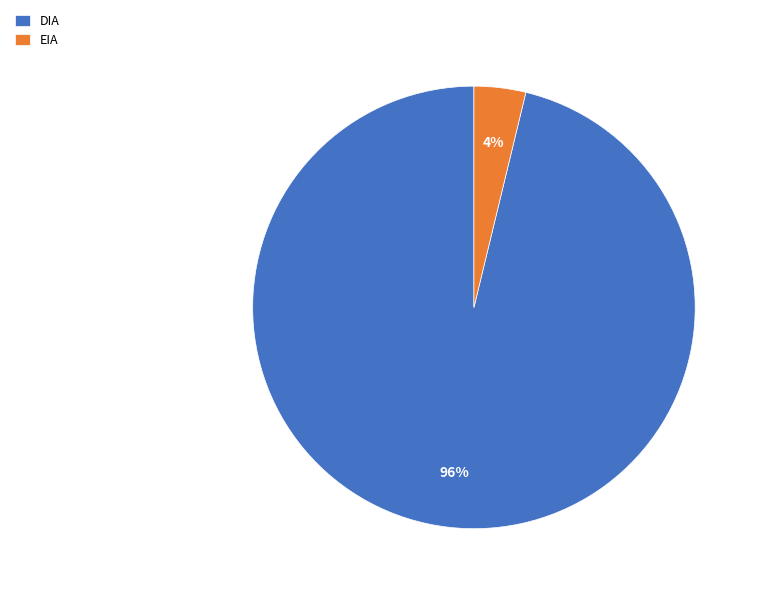

Is it true that DIA is 96% of the pie?

True